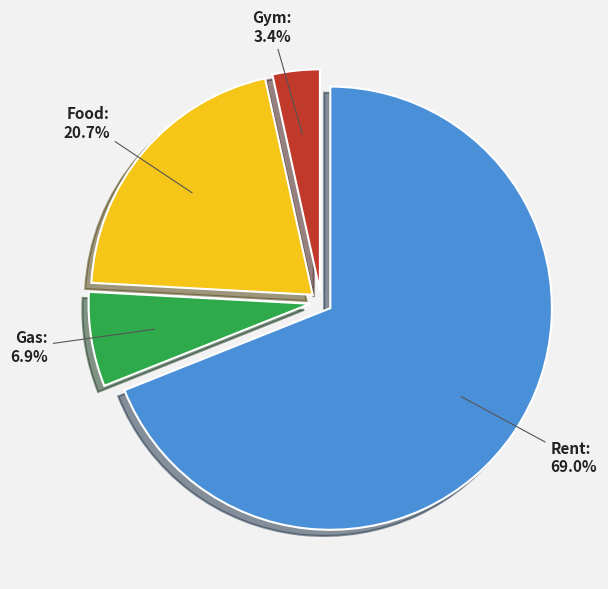

True or false: Food accounts for 28% of the total.

False